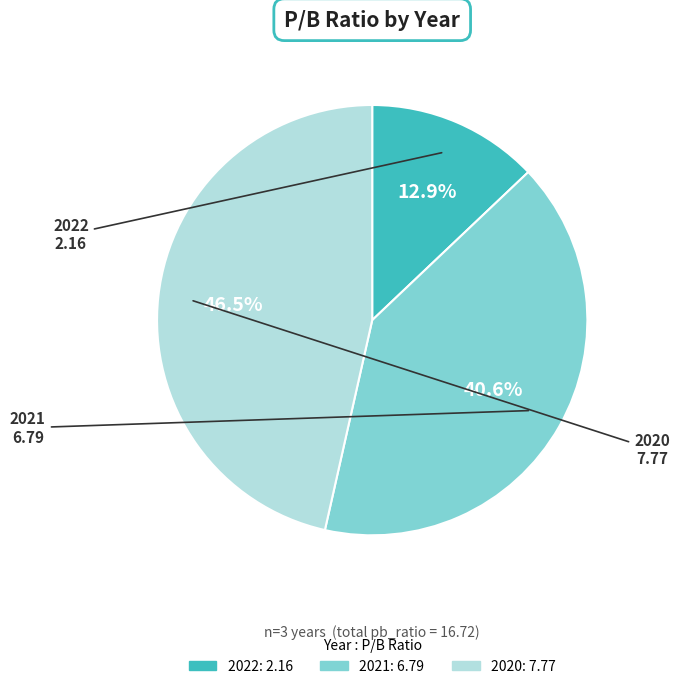

To the nearest percent, what is the difference between the largest and smallest slice percentages?

34%